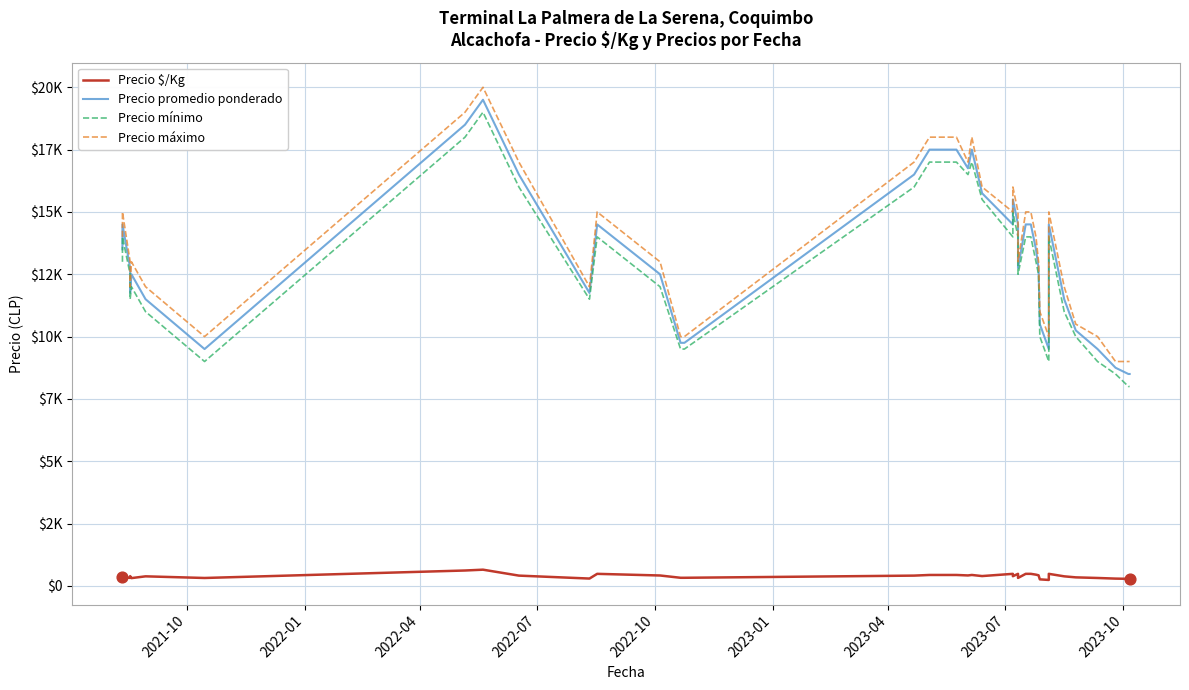

Which series has the largest Y range (max minus min)?

Precio promedio ponderado